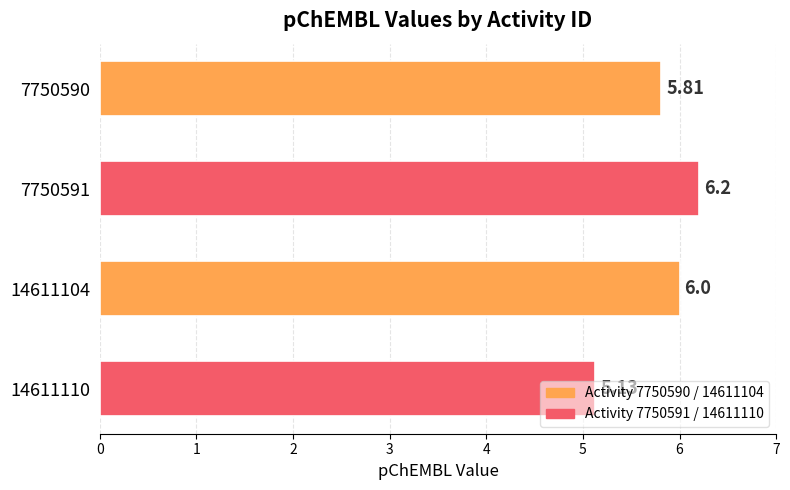

What is the ratio of the value at 14611104 to the value at 7750590?

1.0